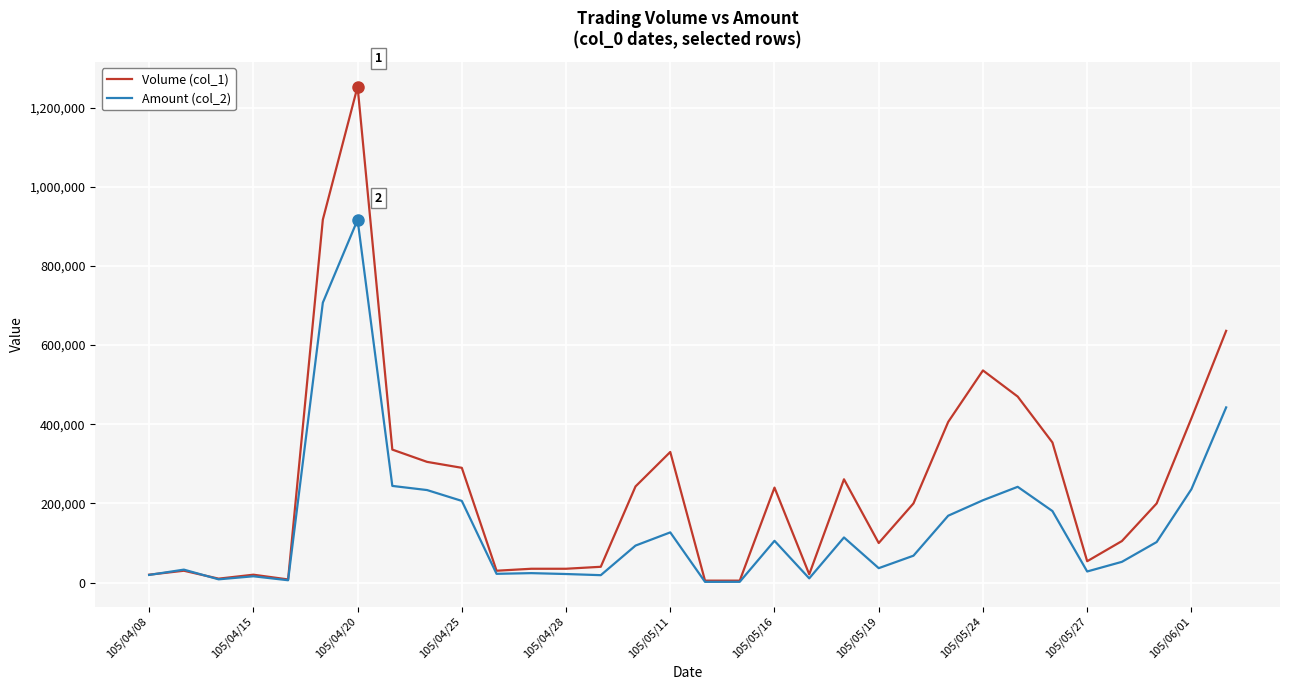

List the series in order of their overall mean, highest first.

Volume (col_1), Amount (col_2)